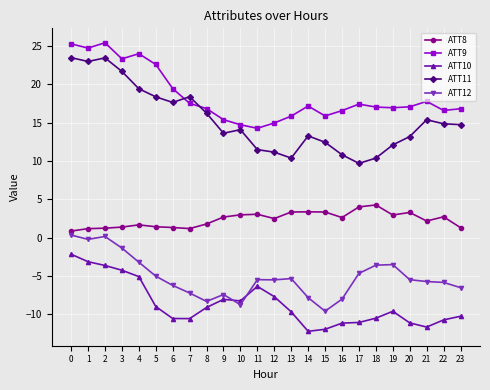

Which series has the largest range (max minus min)?

ATT11